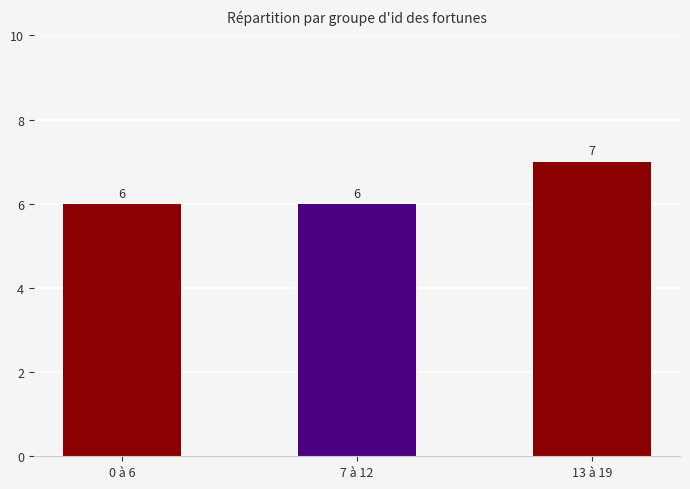

The chart shows a value of 6 at 0 à 6. True or false?

True